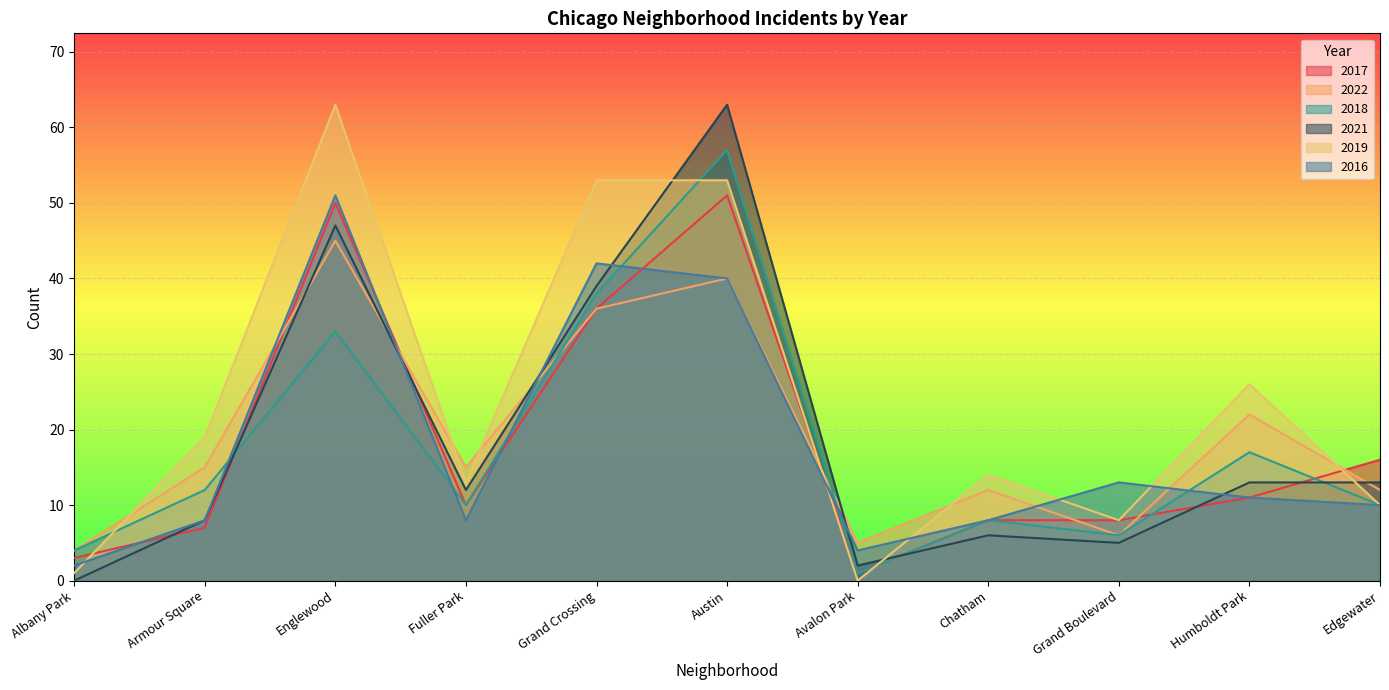

The value of 2021 at Chatham is 9. True or false?

False